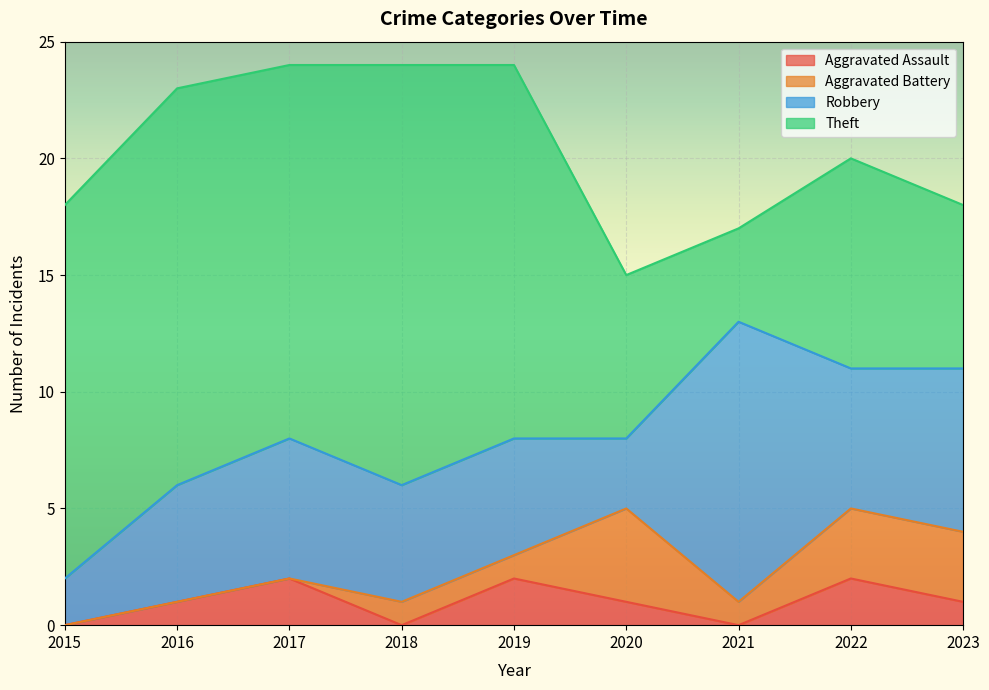

Read the Theft value at 2022.

9